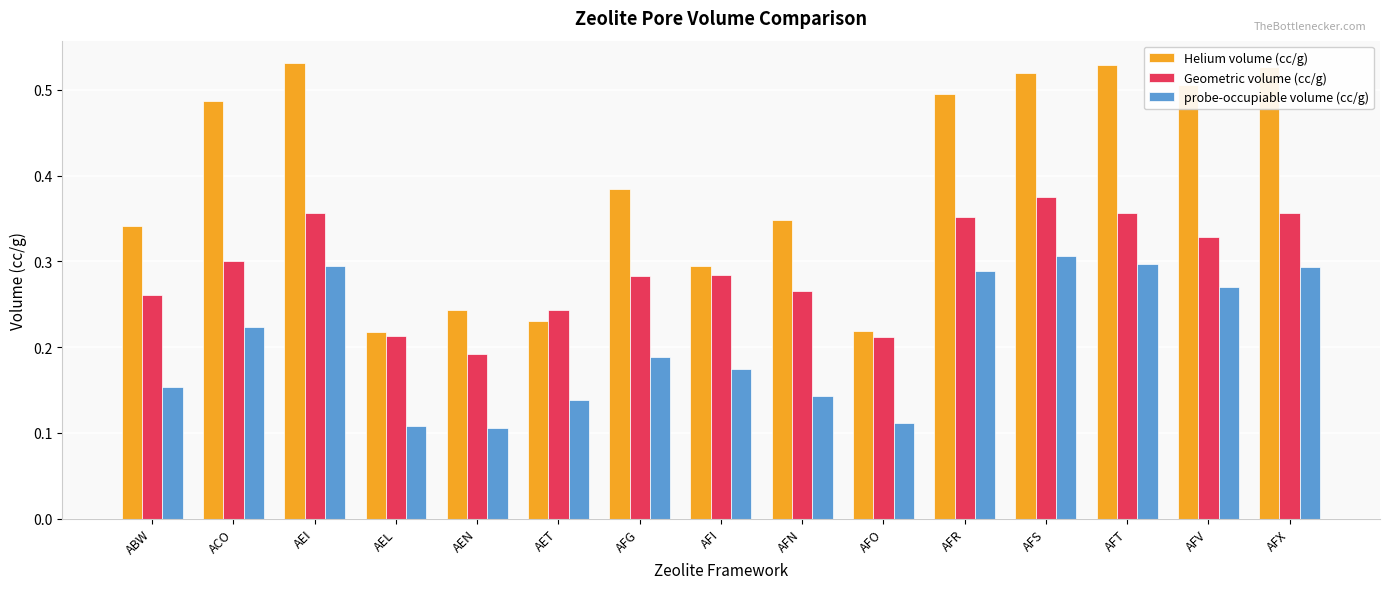

How many bars are there in total?

45